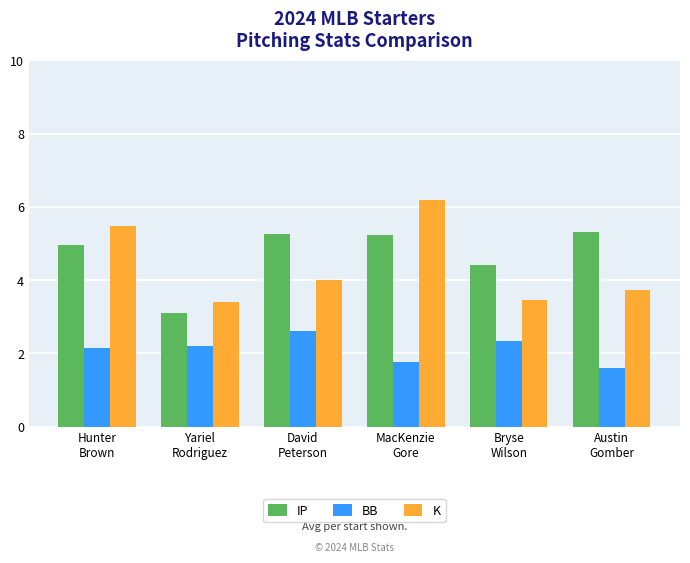

What is the sum of all K values?

26.2